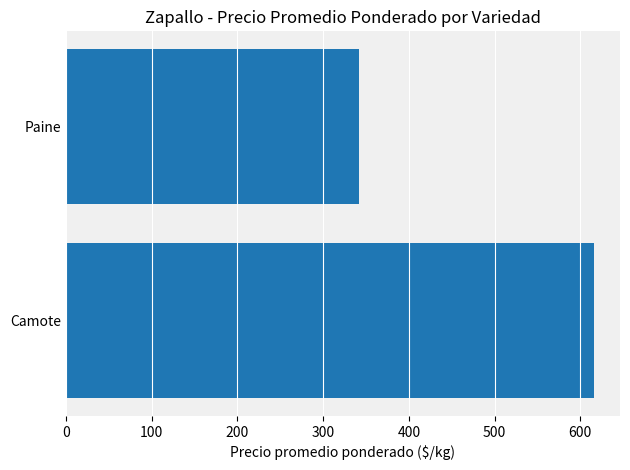

Reading bottom to top, what are all the values shown in this chart?

Camote=615.5	Paine=341.8